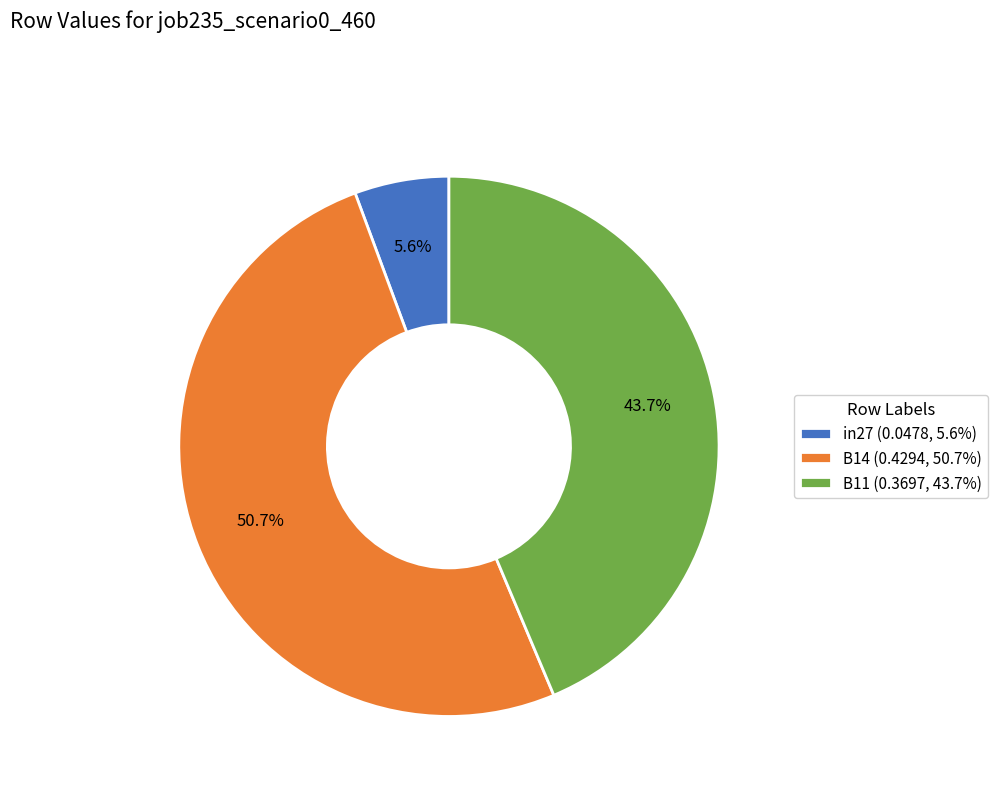

Count the number of slices in the pie.

3